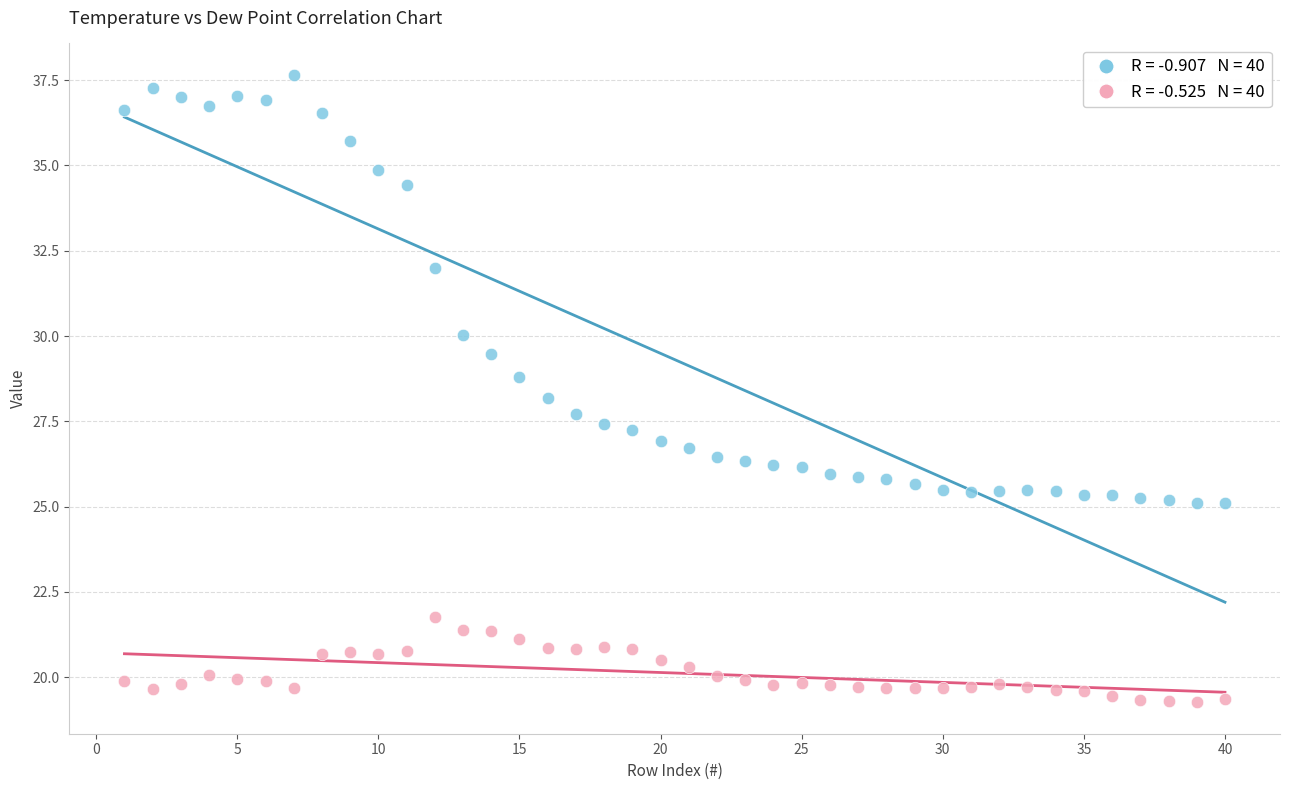

Across all data points, what is the range of Y values (max minus min)?

18.4